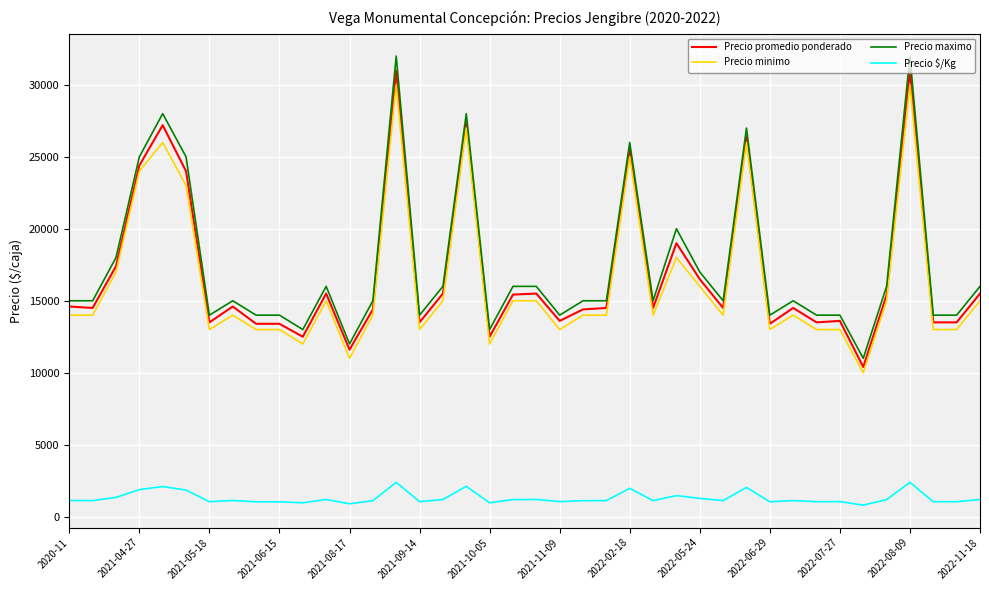

Which series has the largest range (max minus min)?

Precio maximo